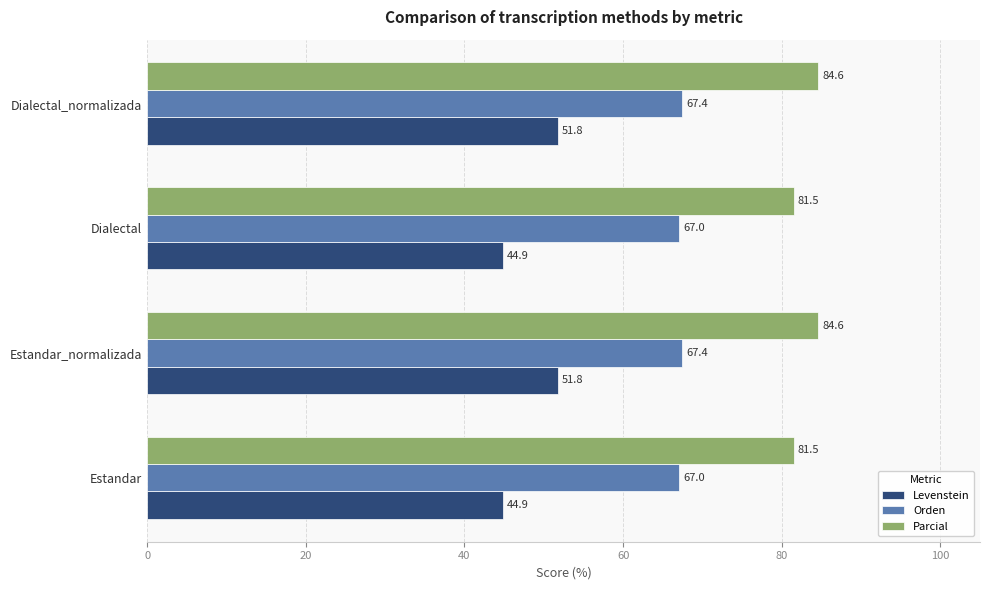

The value of Parcial at Estandar_normalizada is 135.6. True or false?

False